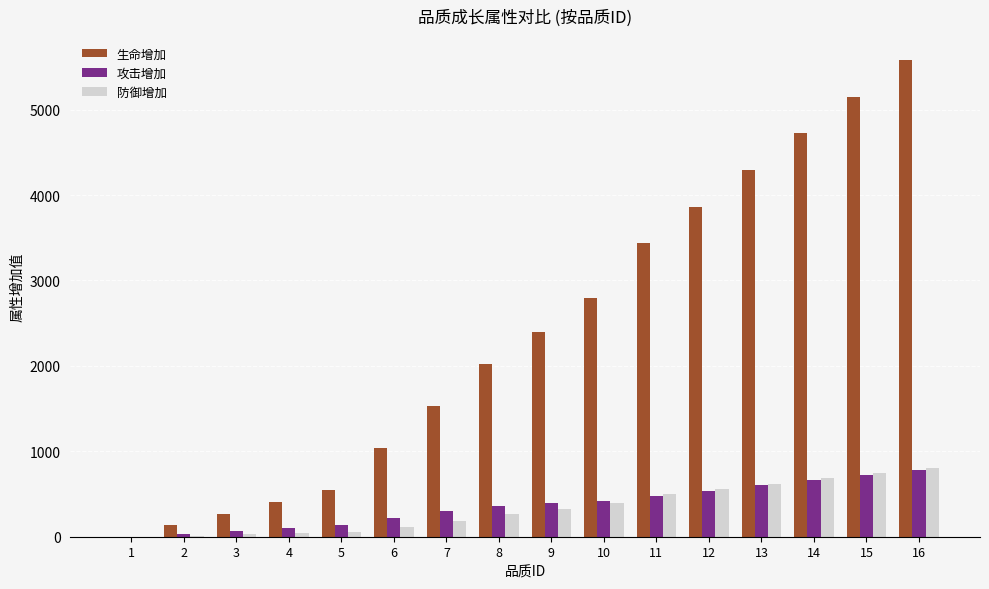

What are all the series names shown in the legend?

生命增加, 攻击增加, 防御增加